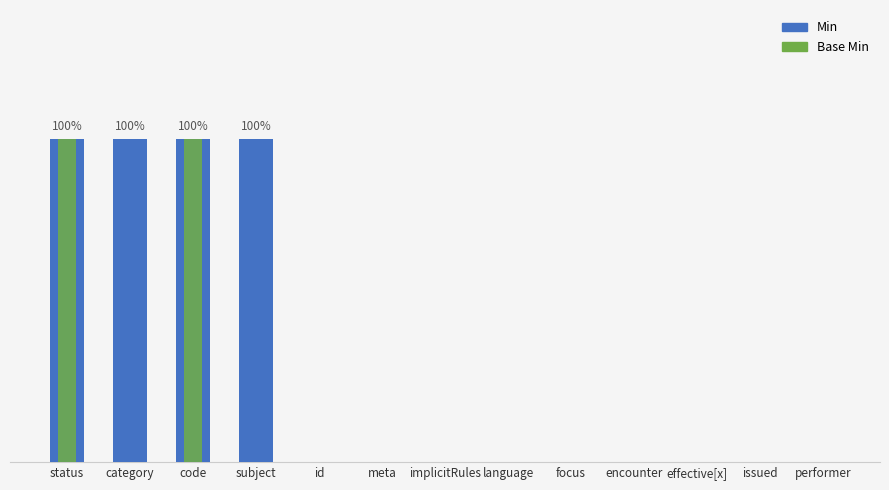

The value of Min at meta is 0. True or false?

True